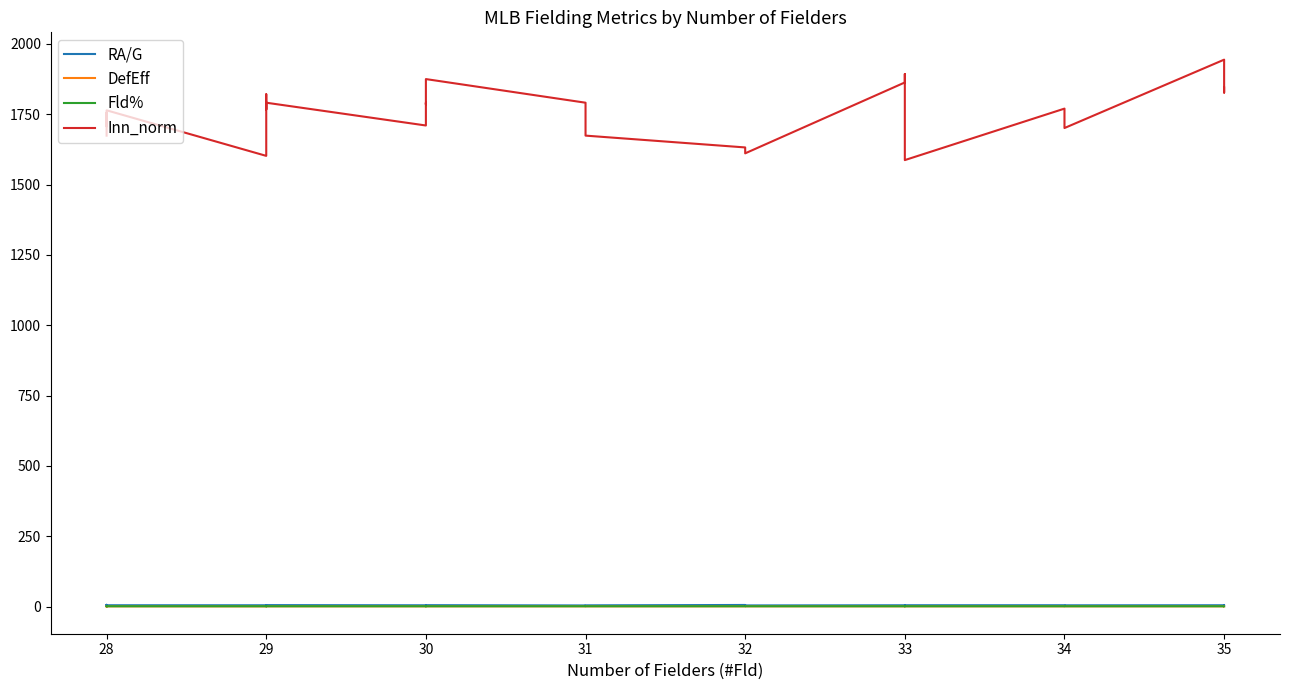

Rank the series by their maximum value, from lowest to highest.

DefEff, Fld%, RA/G, Inn_norm